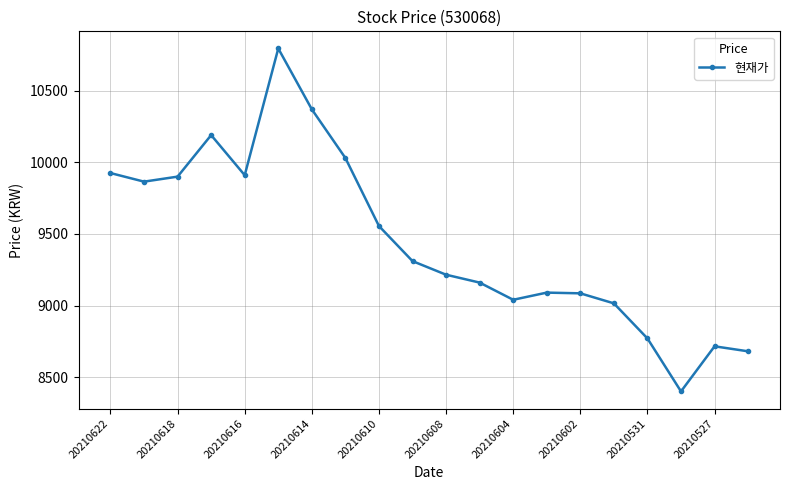

What is the value of the 17th point from the left?

8770